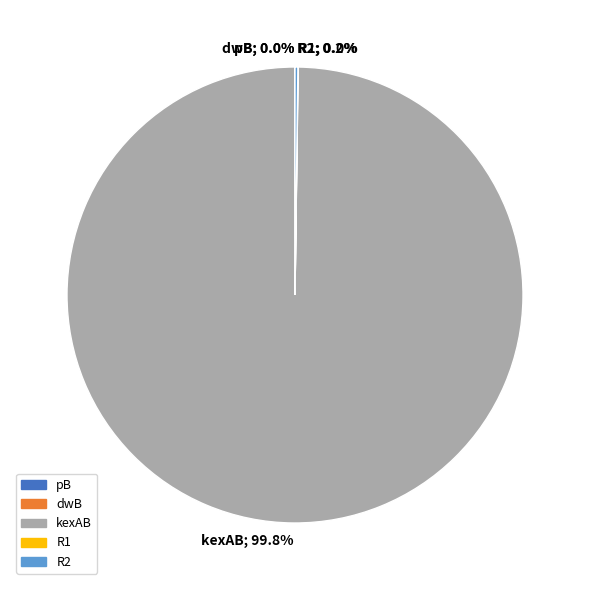

Which category has the biggest portion of the pie?

kexAB